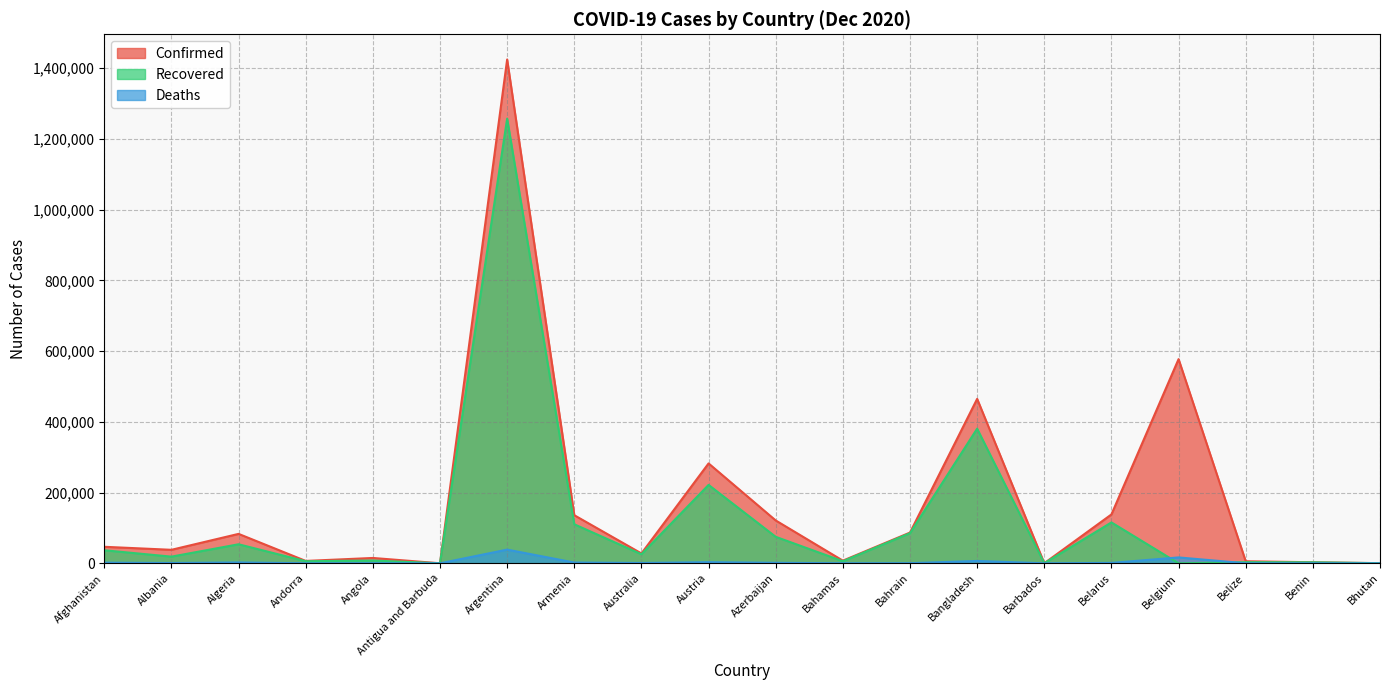

How many interior local valleys does the Confirmed series have?

6